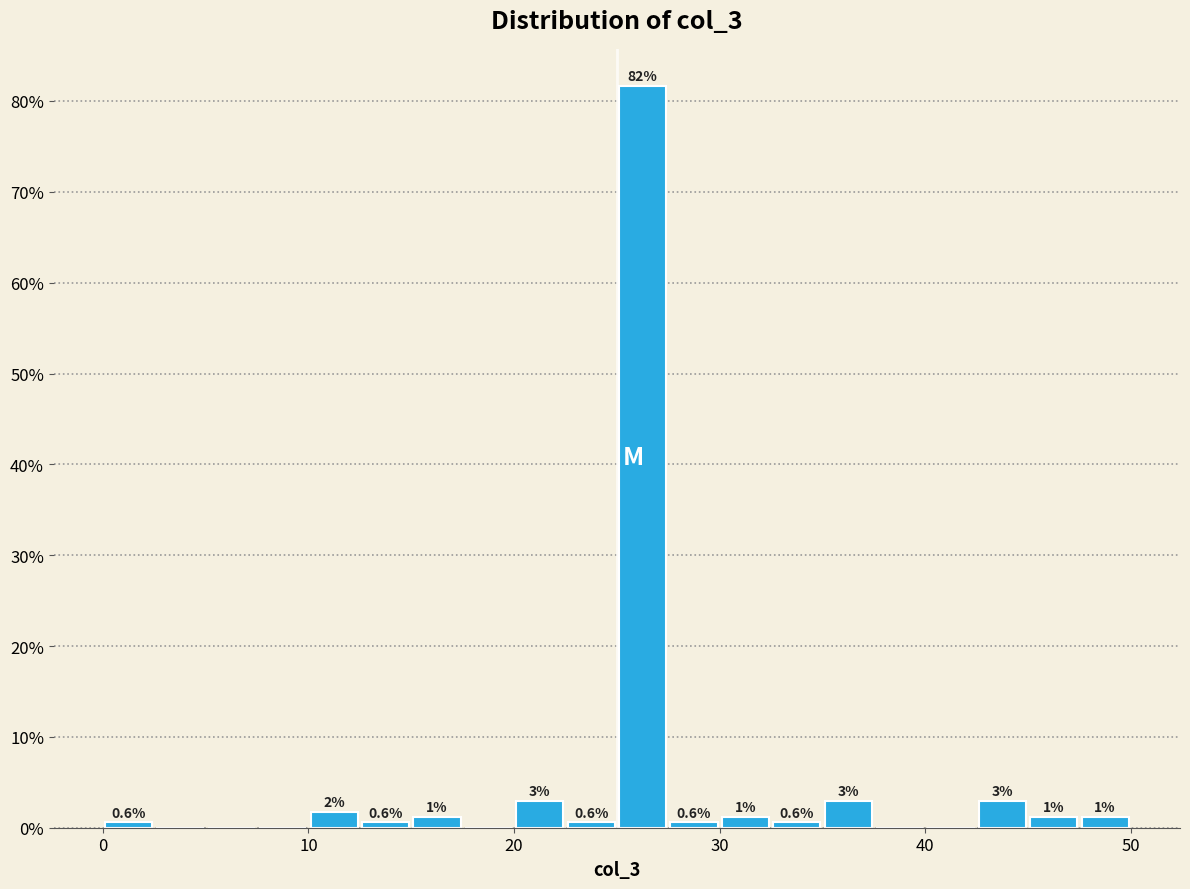

Around what value on the x-axis is the tallest bar? Give the approximate position of its centre, as read against the axis.

26